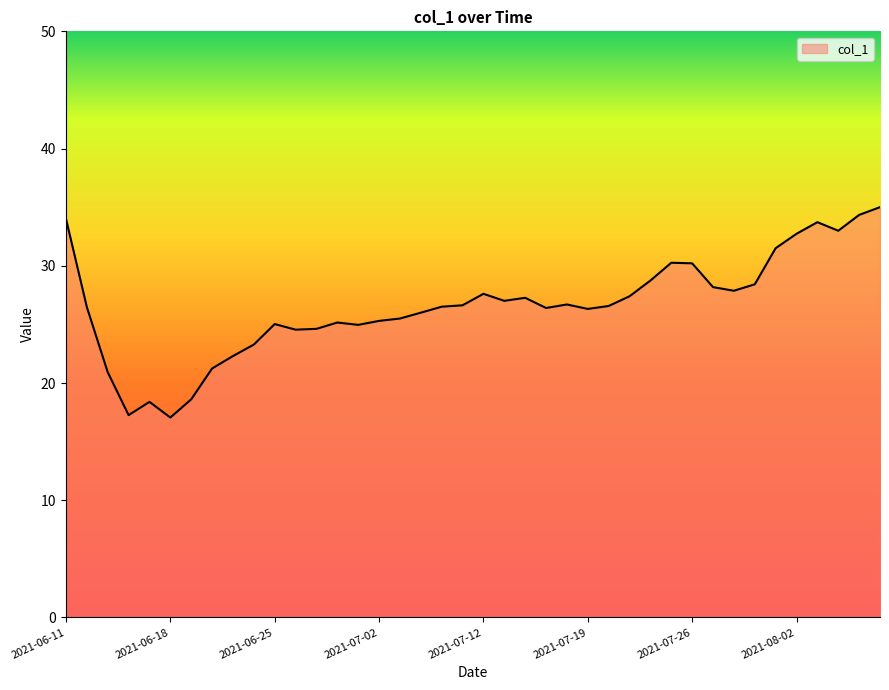

What is the difference between the maximum and minimum values?

17.9